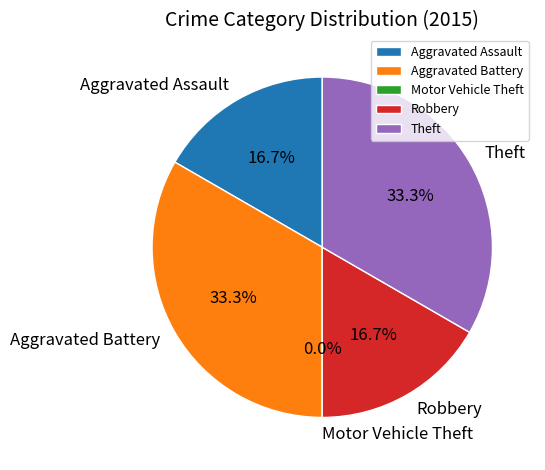

Rank the categories by value from lowest to highest.

Motor Vehicle Theft, Aggravated Assault, Robbery, Aggravated Battery, Theft